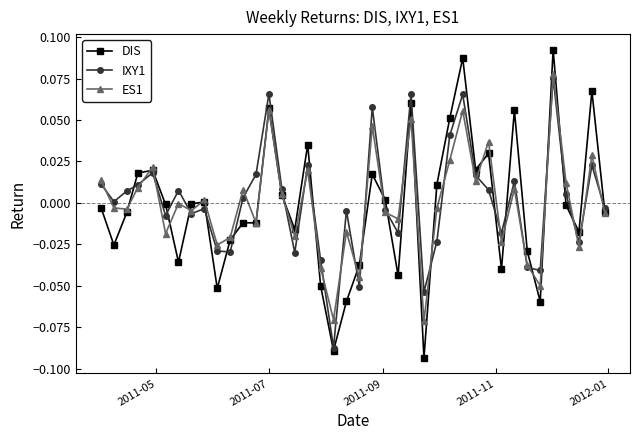

Is this an area chart (filled region under the line)?

No